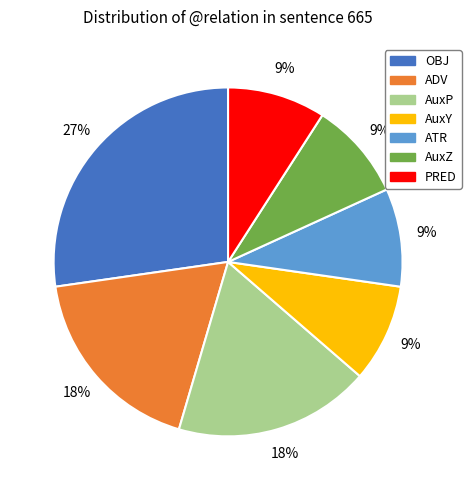

To the nearest percent, what is the difference between the largest and smallest slice percentages?

18%